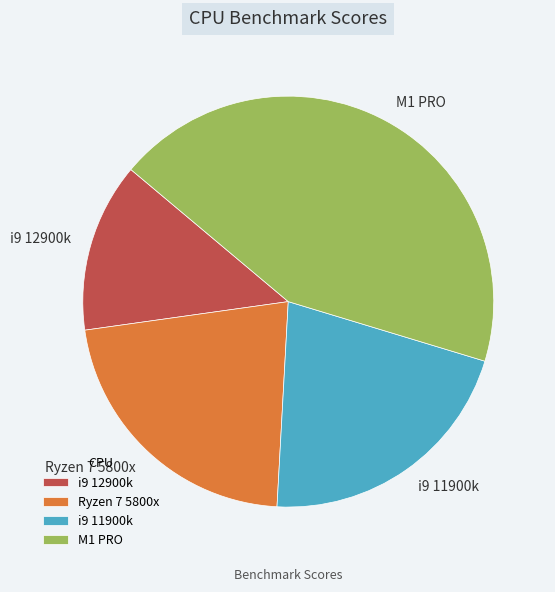

True or false: i9 12900k accounts for 25% of the total.

False